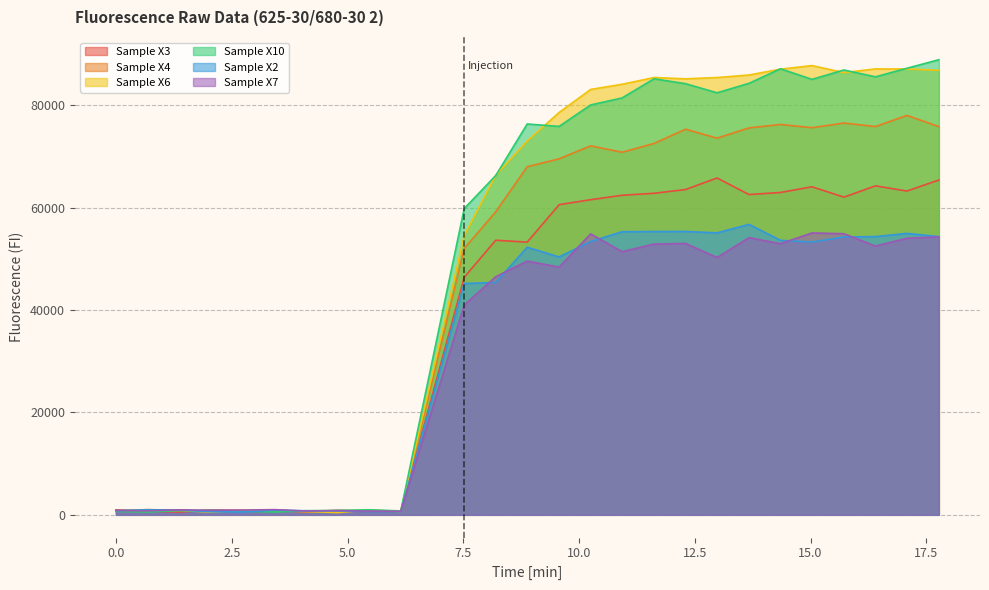

List the series in order of their peak value, lowest first.

Sample X7, Sample X2, Sample X3, Sample X4, Sample X6, Sample X10